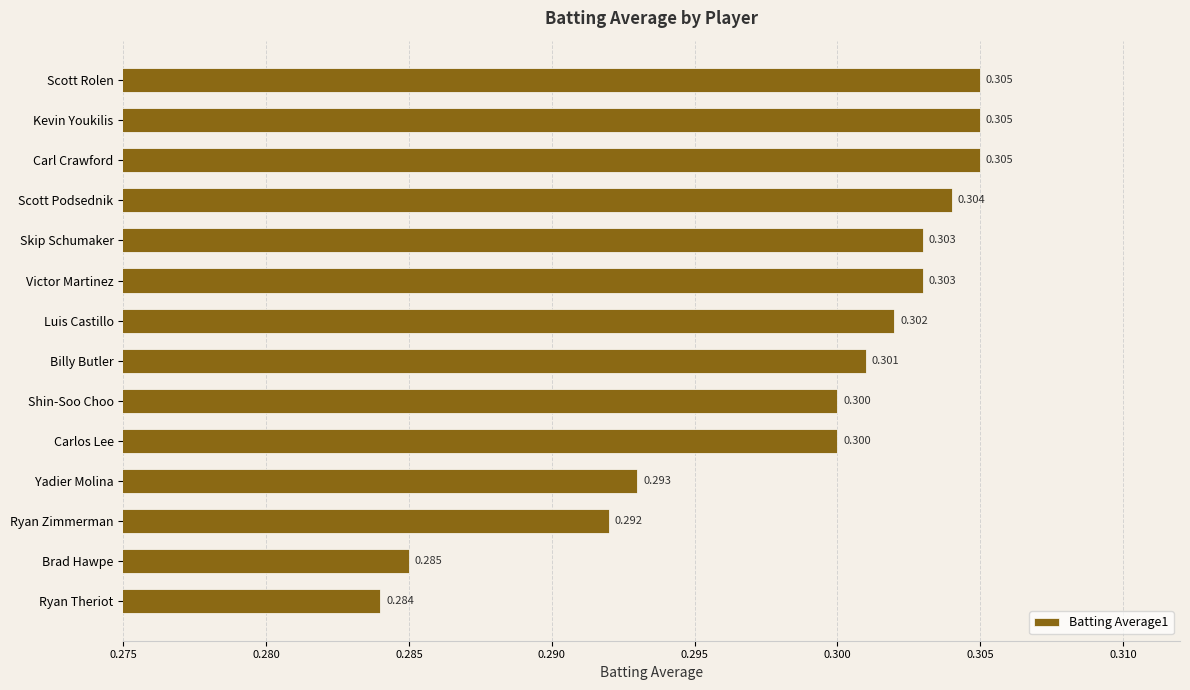

Count the values in the range 0 to 1.

14